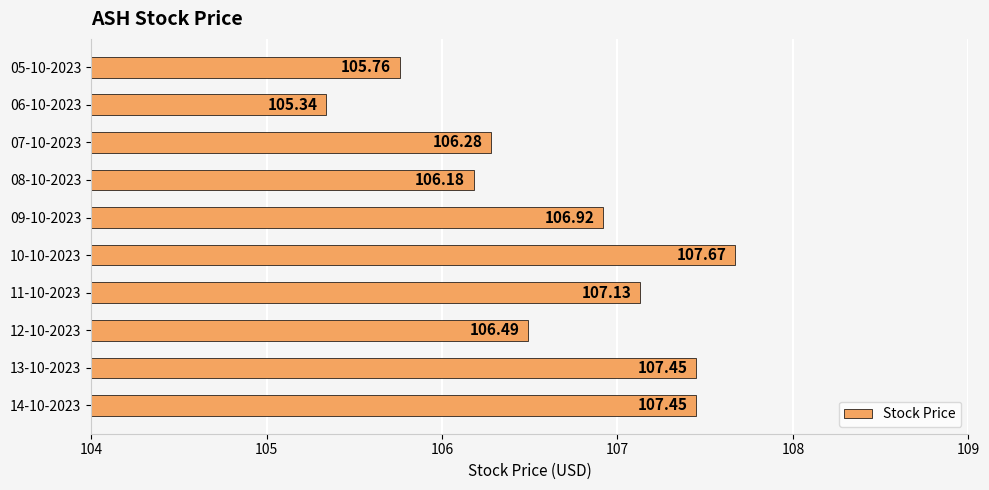

Between 13-10-2023 and 07-10-2023, which is larger?

13-10-2023